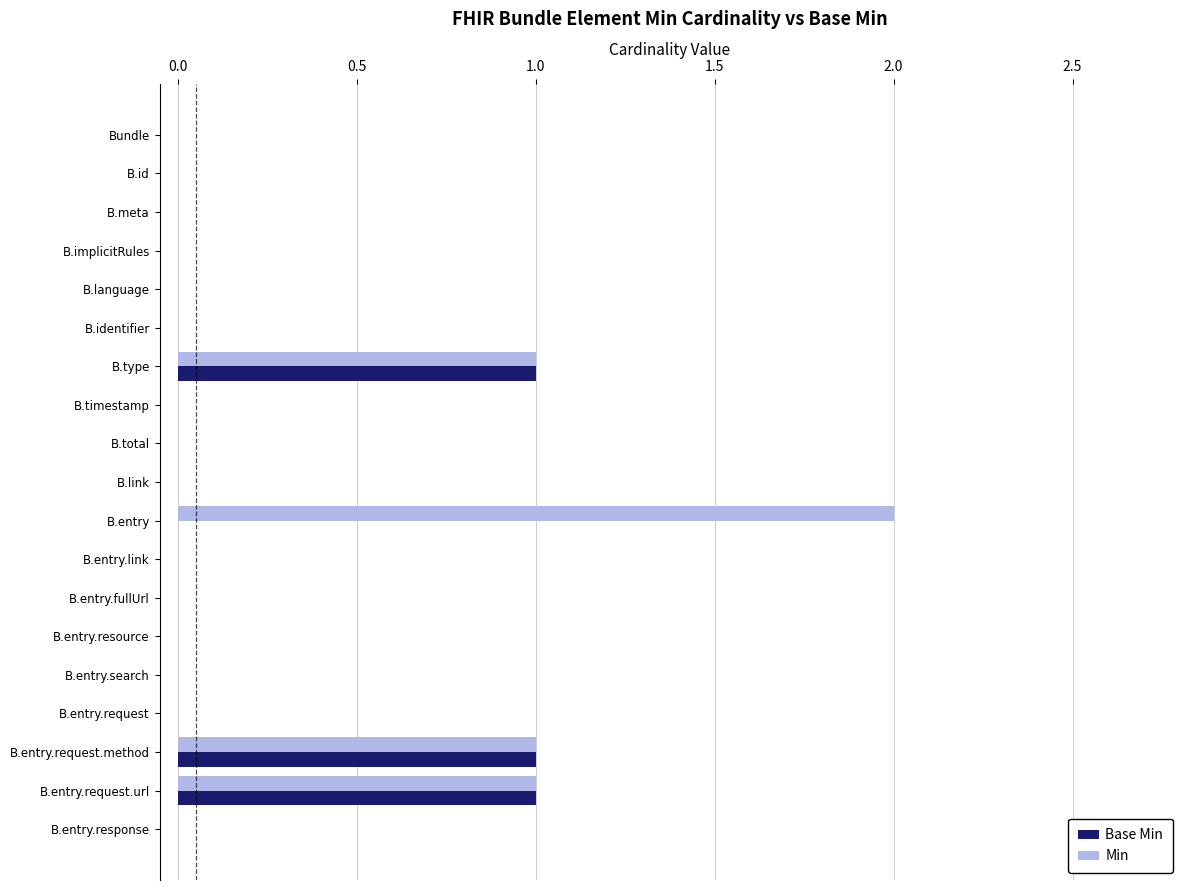

Is it true that Min equals 0 at B.link?

True